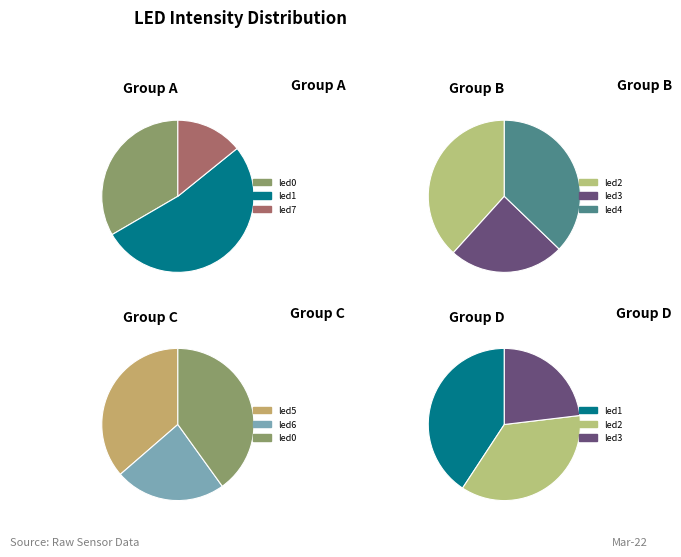

Rank the categories by value from lowest to highest.

led7, led6, led3, led5, led0, led4, led2, led1